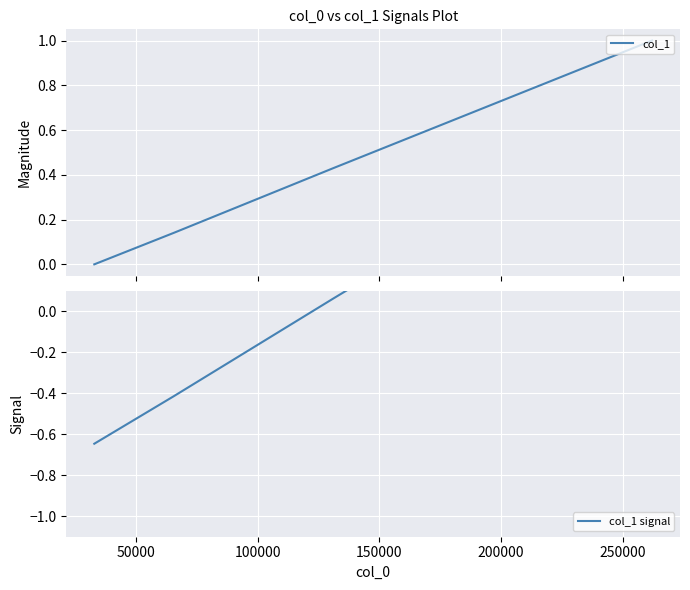

What is the highest value of the col_1 series?

1.0